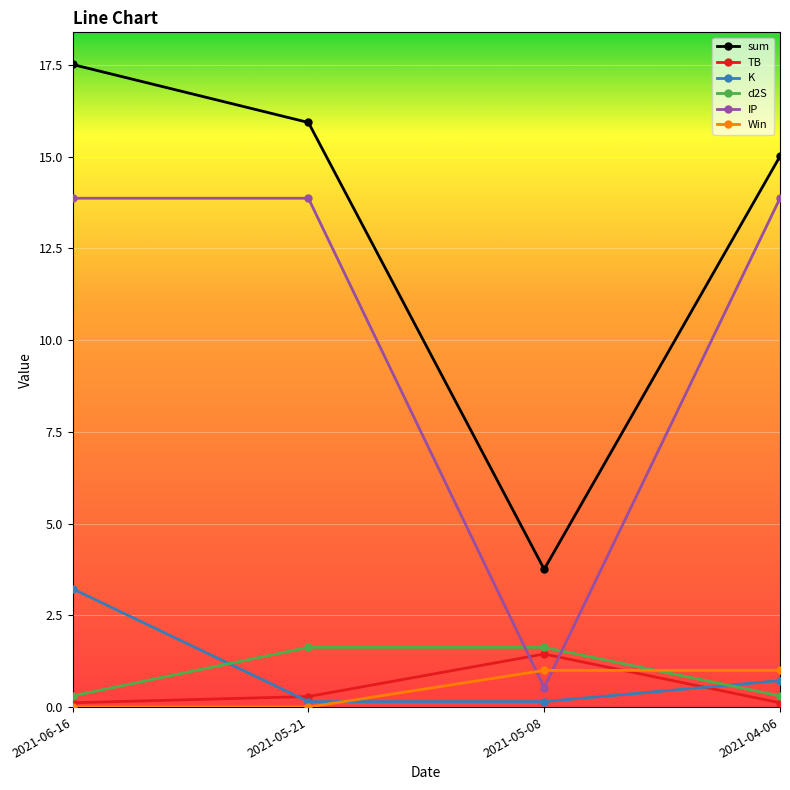

Rank the categories by sum value from highest to lowest.

2021-06-16, 2021-05-21, 2021-04-06, 2021-05-08